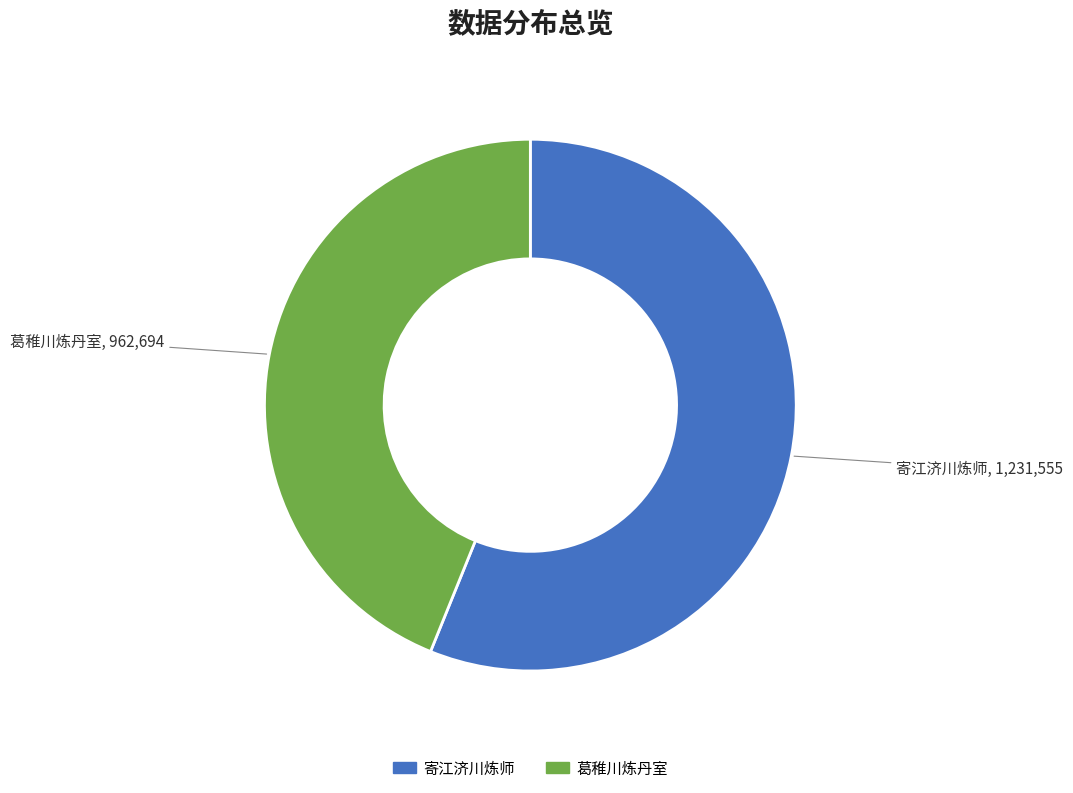

The 葛稚川炼丹室 slice represents 44% of the pie. True or false?

True